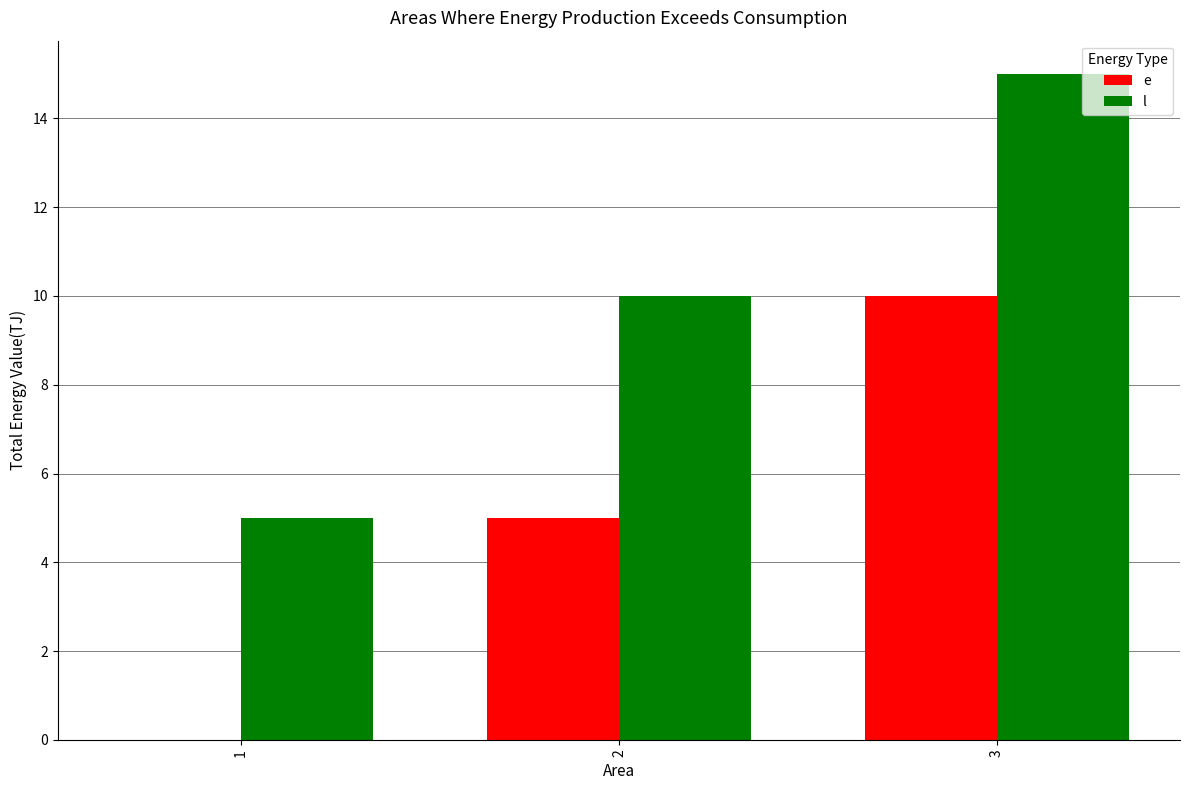

The e series shows 10 at 3. True or false?

True